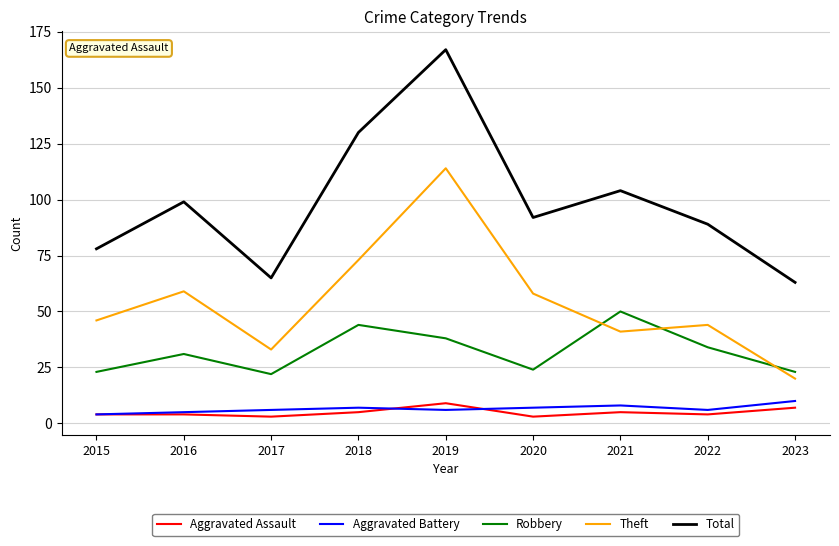

True or false: Aggravated Assault and Total cross at least once.

False